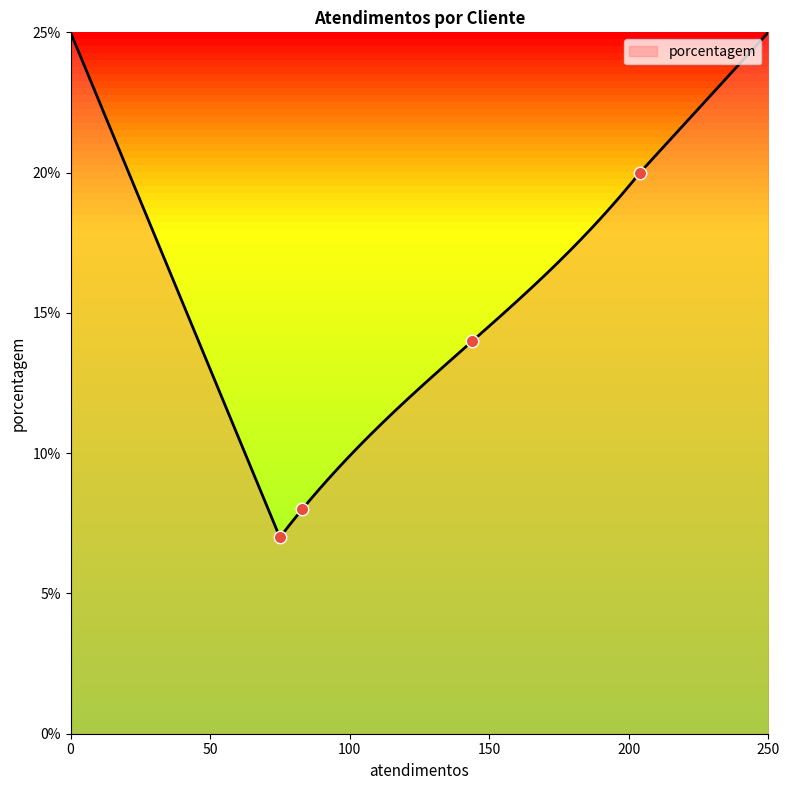

What is the minimum value for porcentagem?

7.0